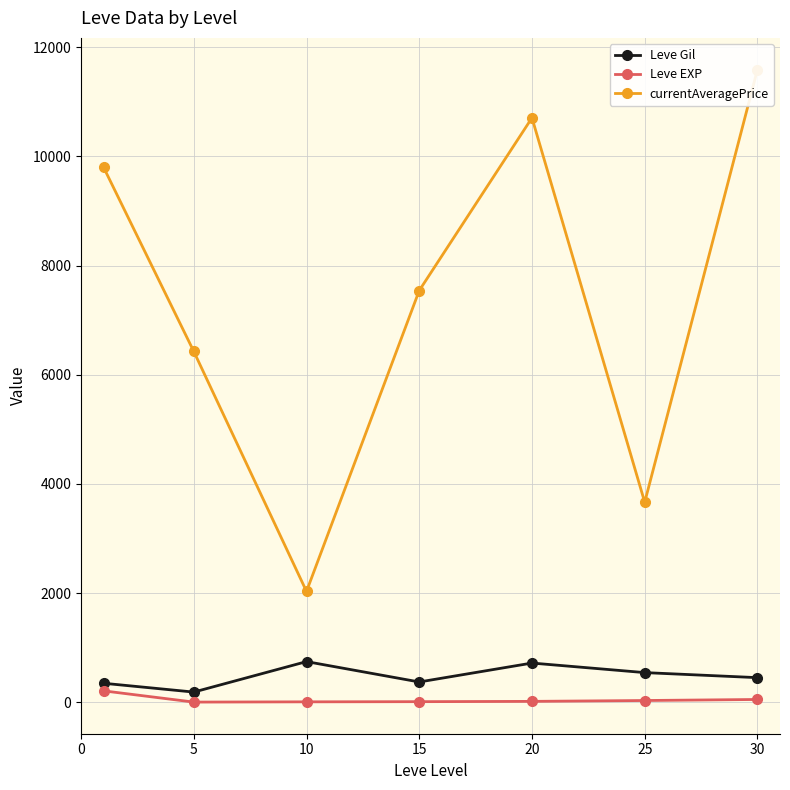

At which category does Leve Gil reach its first local peak?

10